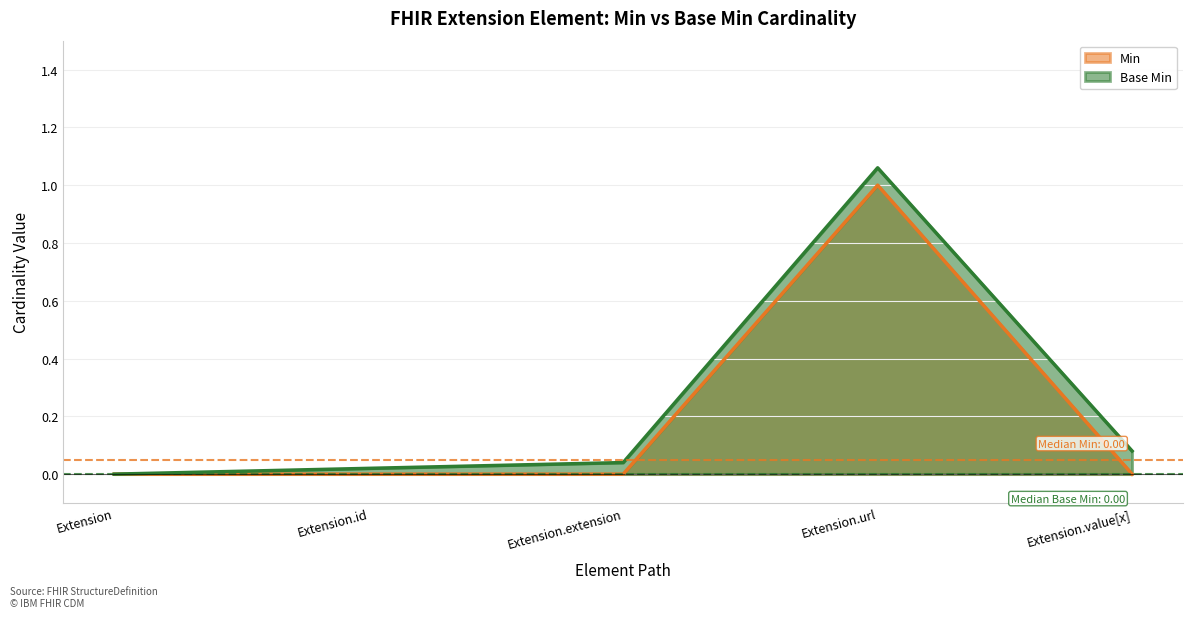

True or false: Base Min and Min intersect in this chart.

False